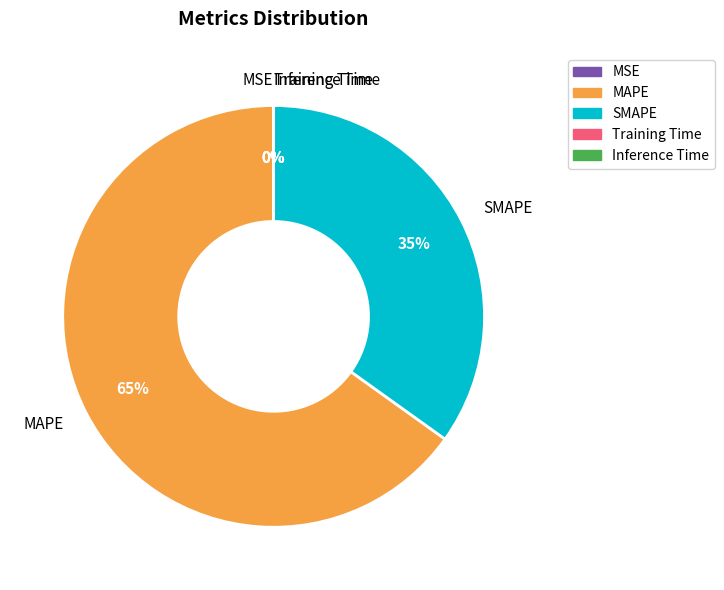

Which slice is the largest?

MAPE